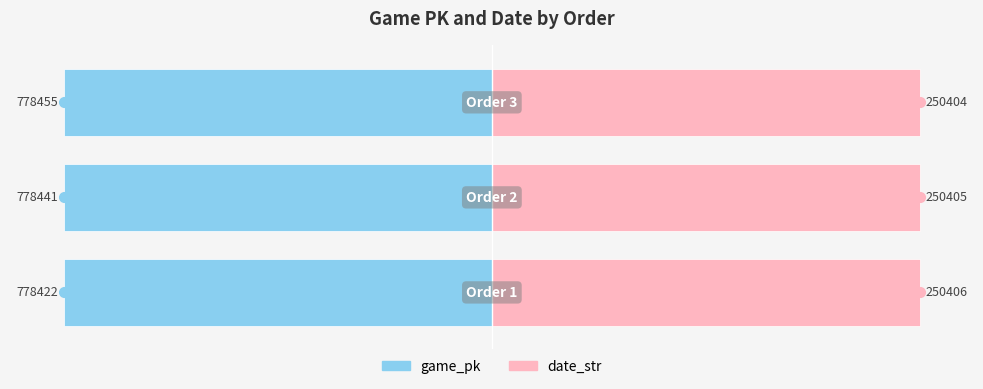

Where is date_str nearest to the value 79?

2